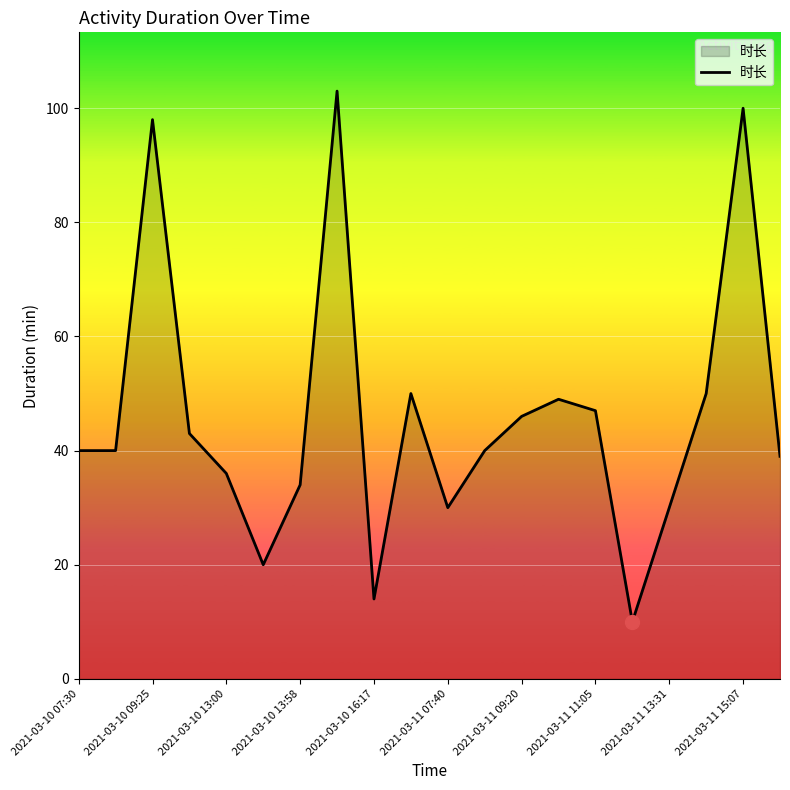

What is the maximum value shown in the chart?

103